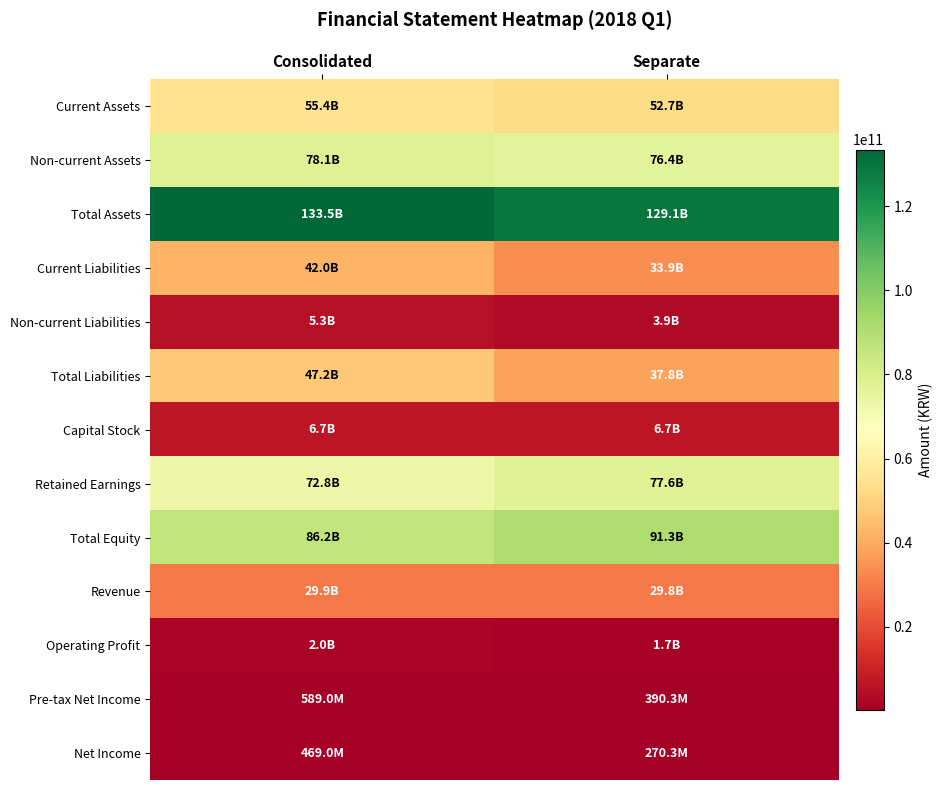

How many categories are shown in the chart?

2